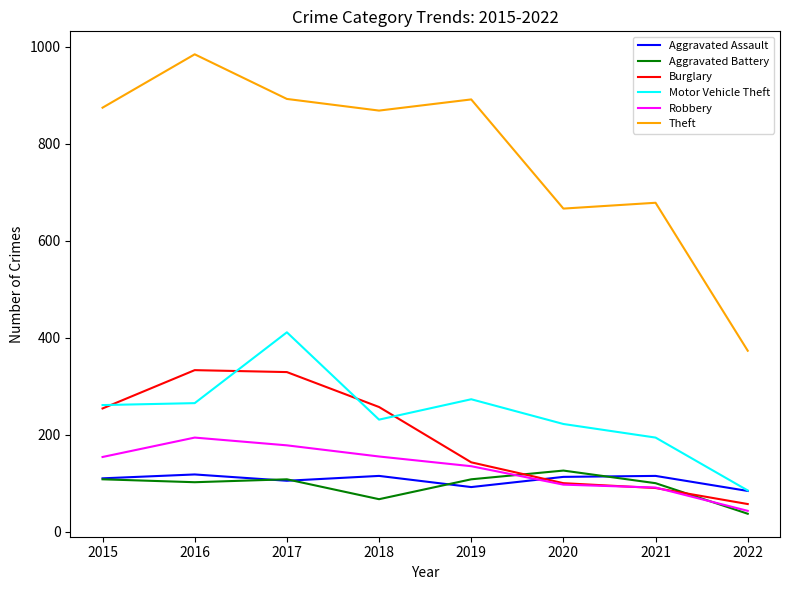

Does the chart have visible grid lines?

No